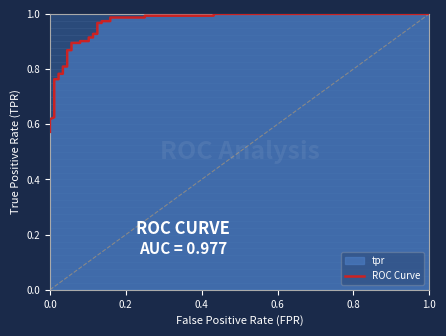

What is the value of the 13th point from the left?

0.9